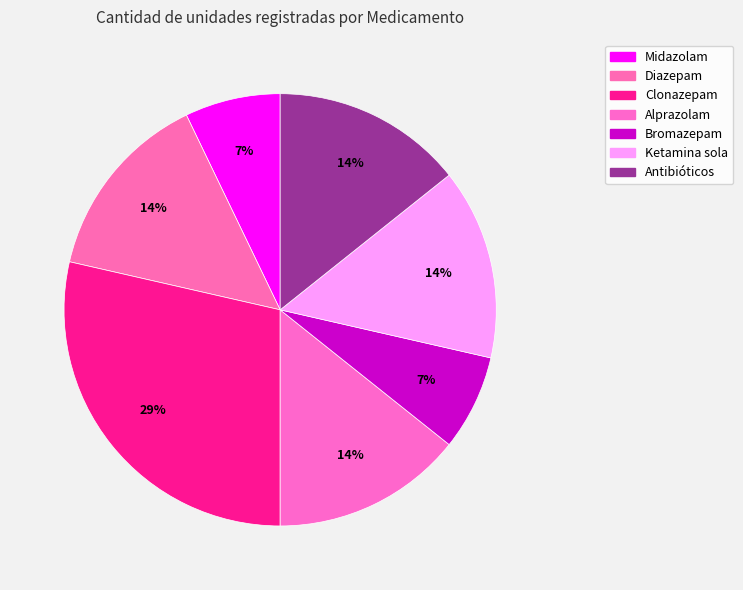

Count the number of slices in the pie.

7